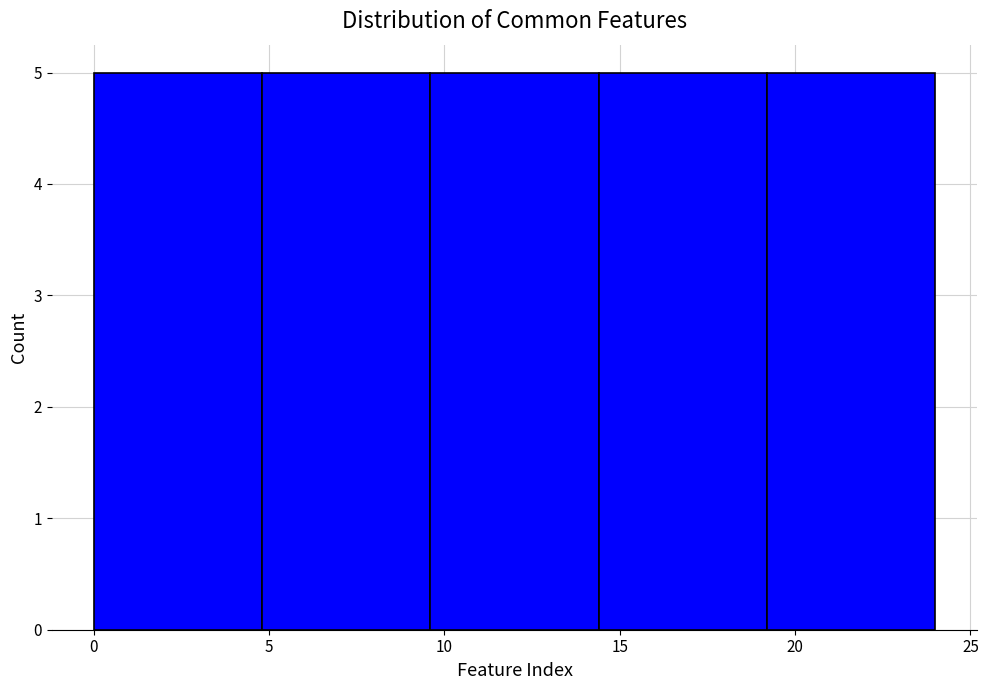

What is the height of the bar covering 19.2 to 24.0 on the x-axis? Neither the bar edges nor the heights are printed on the chart, so give them approximately, as read against the axes.

5